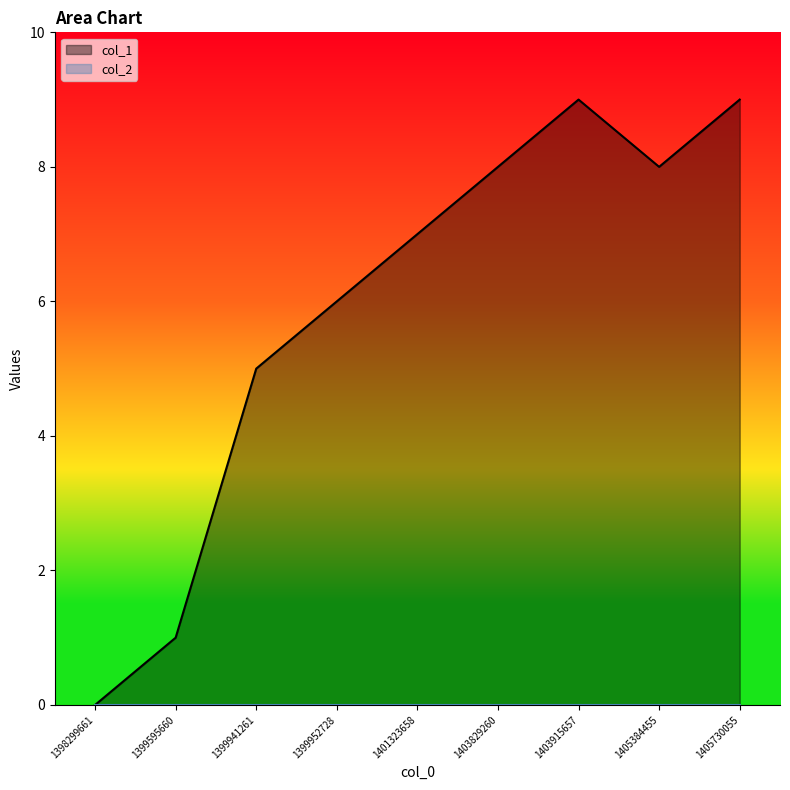

What is the difference between the values at 1399595660 and 1405384455?

7